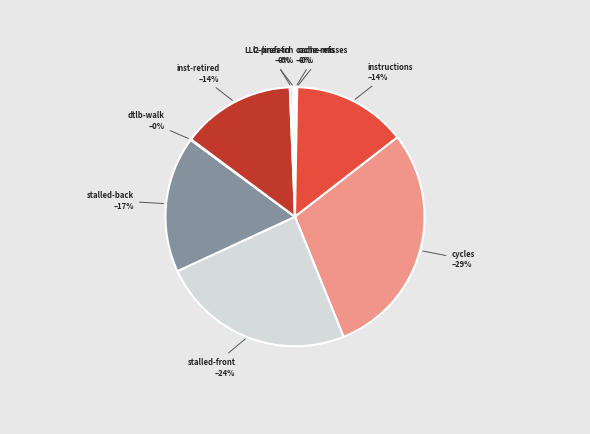

Is the sum of instructions and cycles greater than half?

No